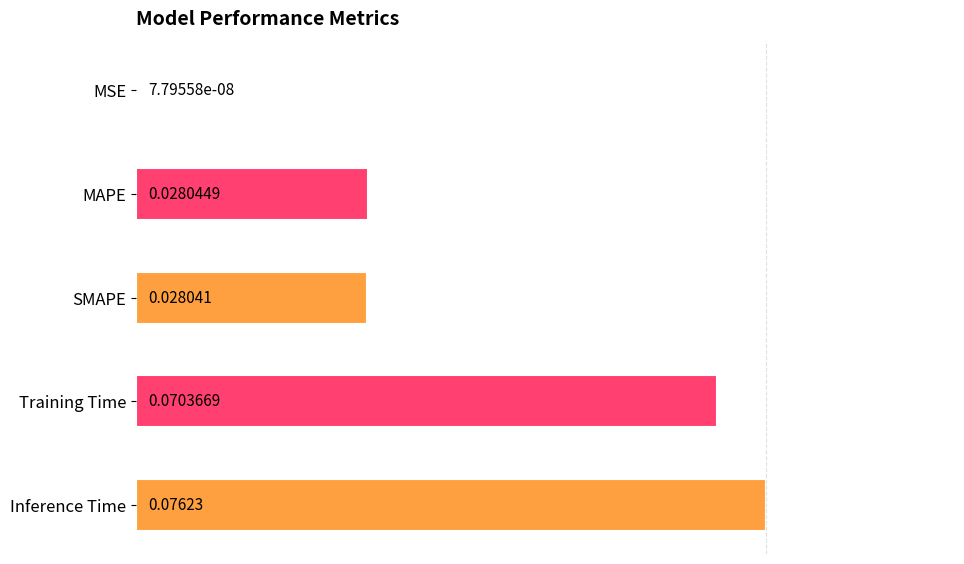

What is the change in value from MSE to Inference Time?

+0.1